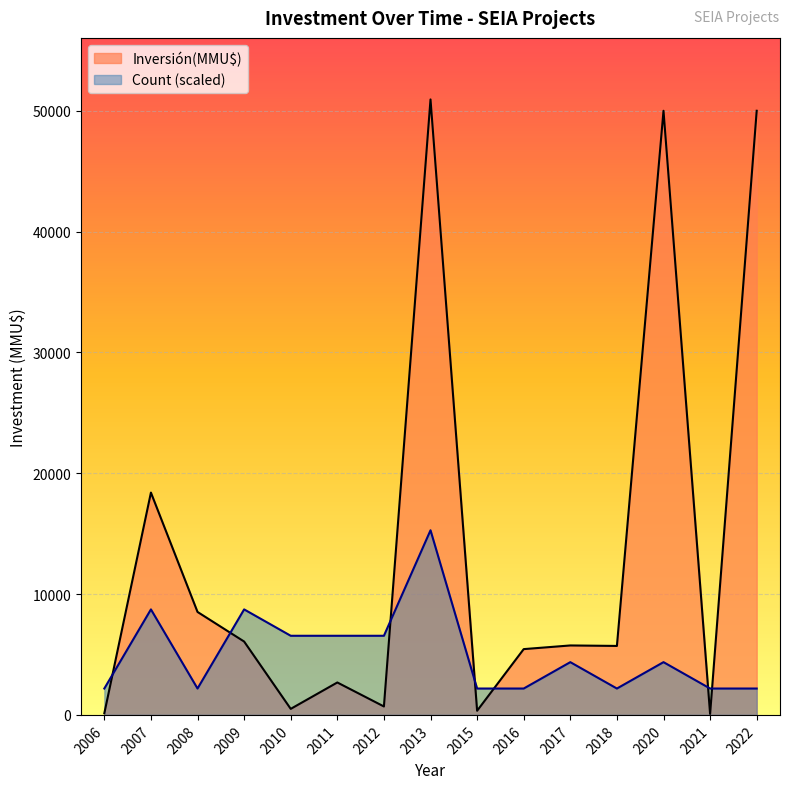

Rank the series by their maximum value, from lowest to highest.

Count (scaled), Inversión(MMU$)